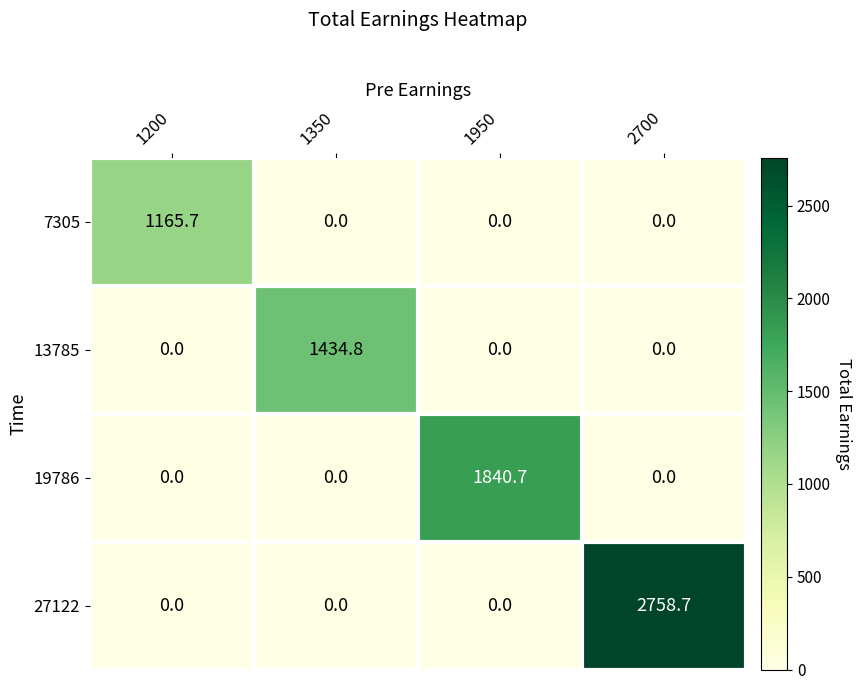

Count the number of data series in this chart.

4